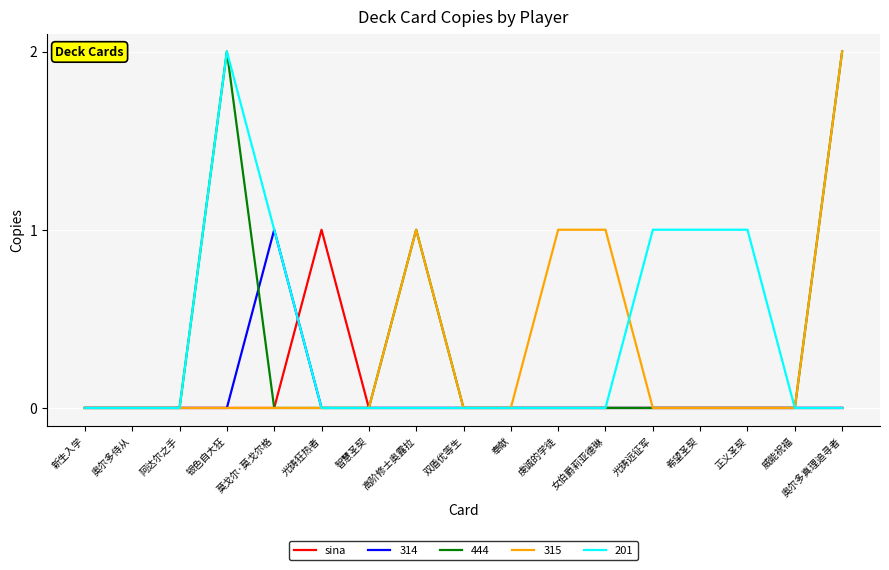

What is the total value across all series at 银色自大狂?

4